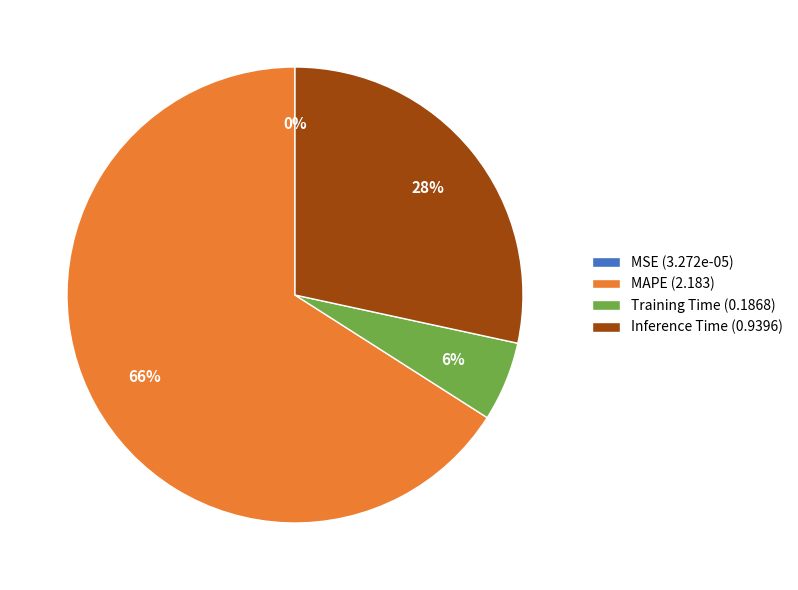

Is it true that Training Time (0.1868) is 6% of the pie?

True